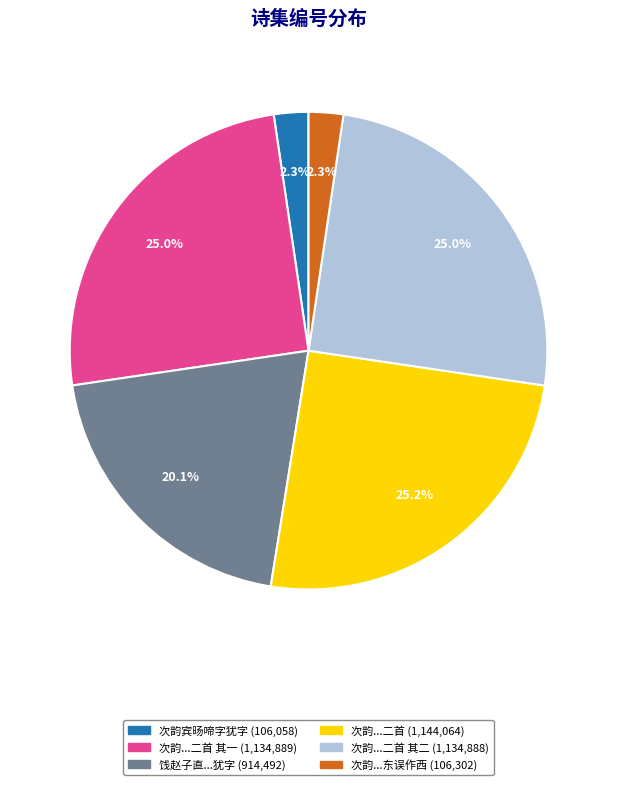

Is there any slice that represents more than half of the pie?

No